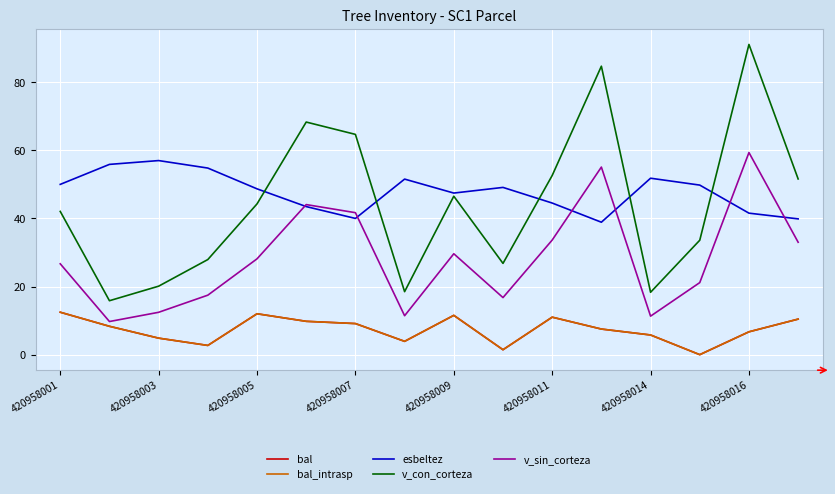

Which series has the largest total across all categories?

esbeltez